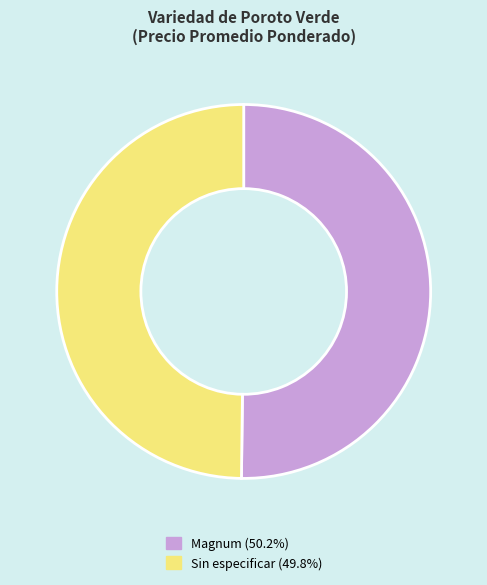

Count the number of slices in the pie.

2